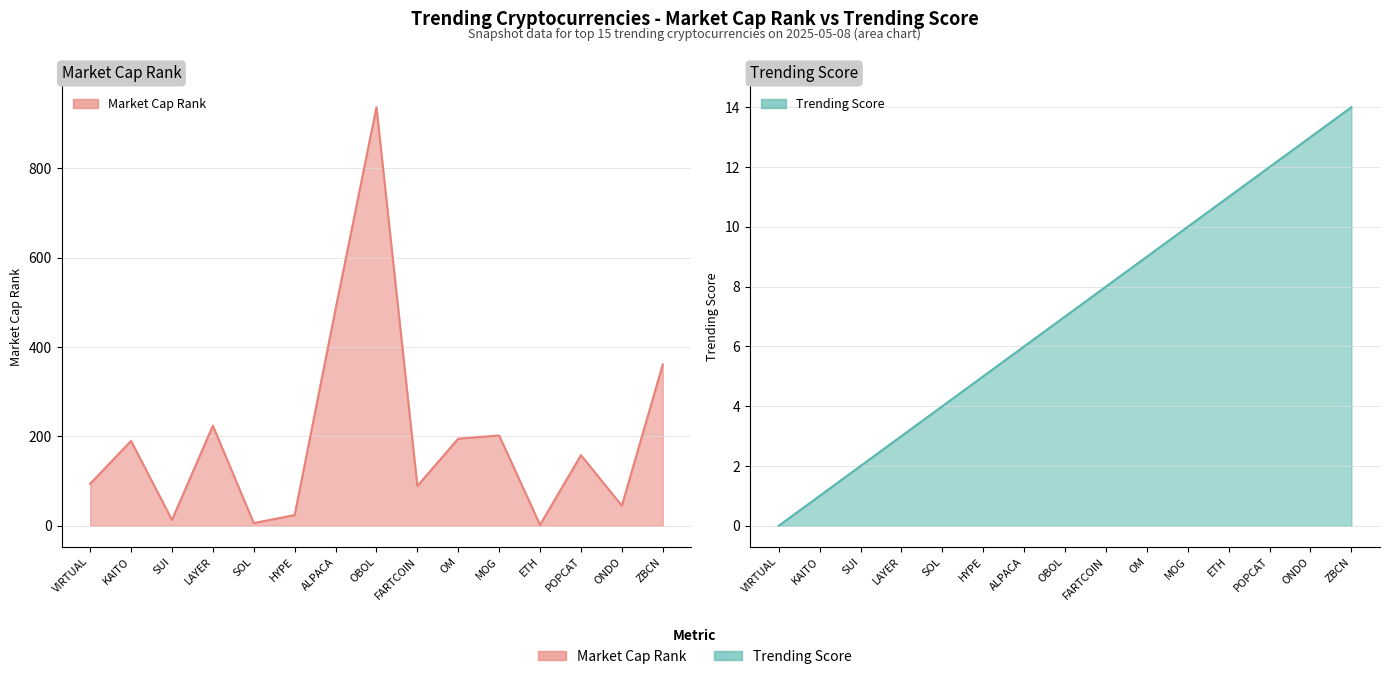

What is the label of the 11th point from the left?

MOG